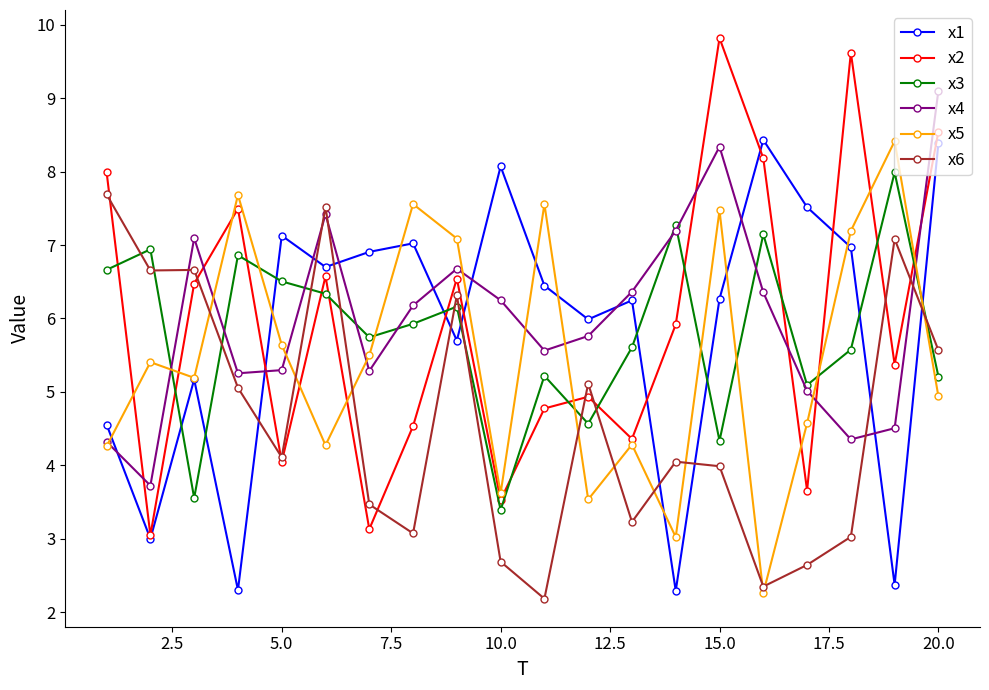

Does the chart display data point markers on the line(s)?

Yes